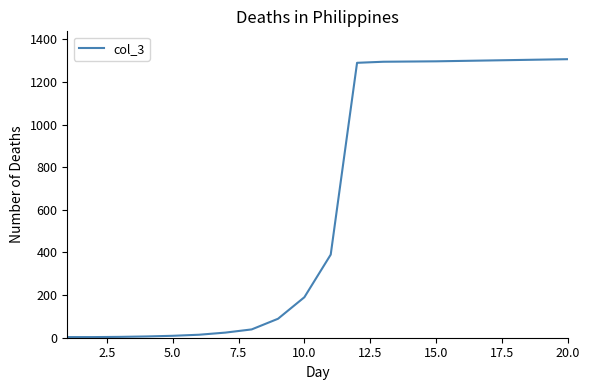

What is the difference between the maximum and minimum values?

1304